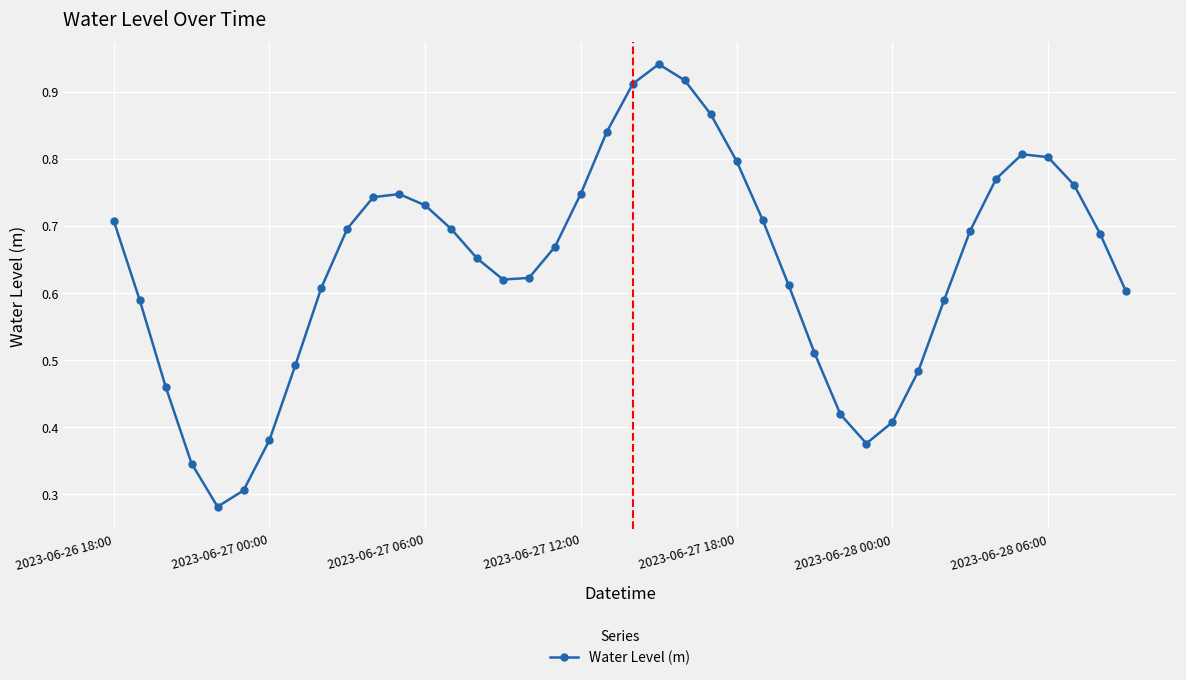

What is the sum of all values?

25.6